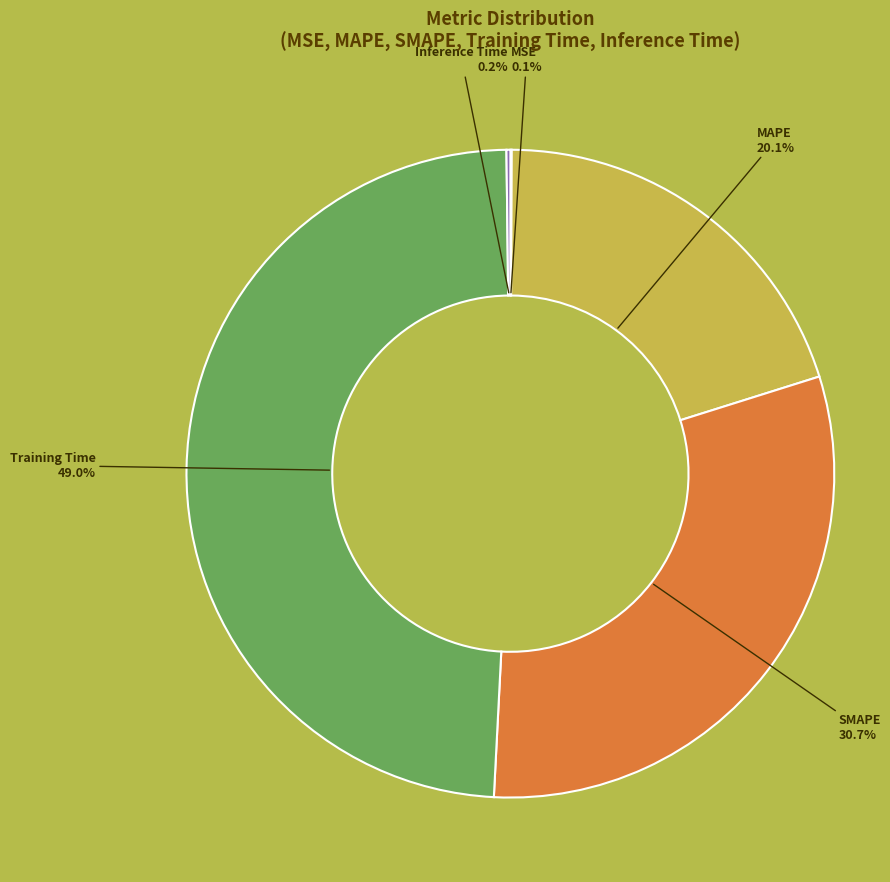

Which slice is the largest?

Training Time